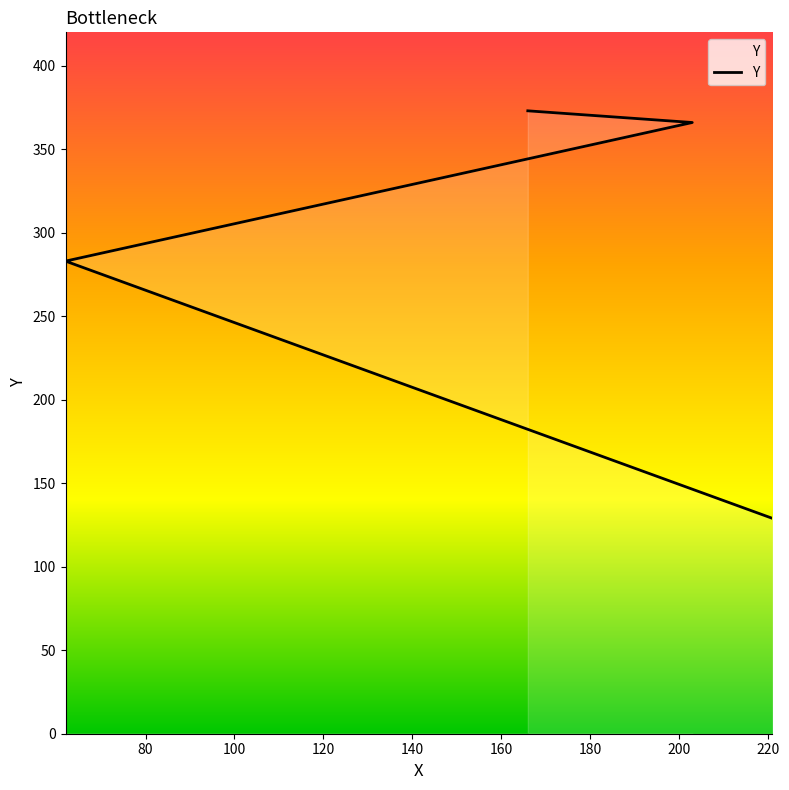

How many data points does each series have?

4